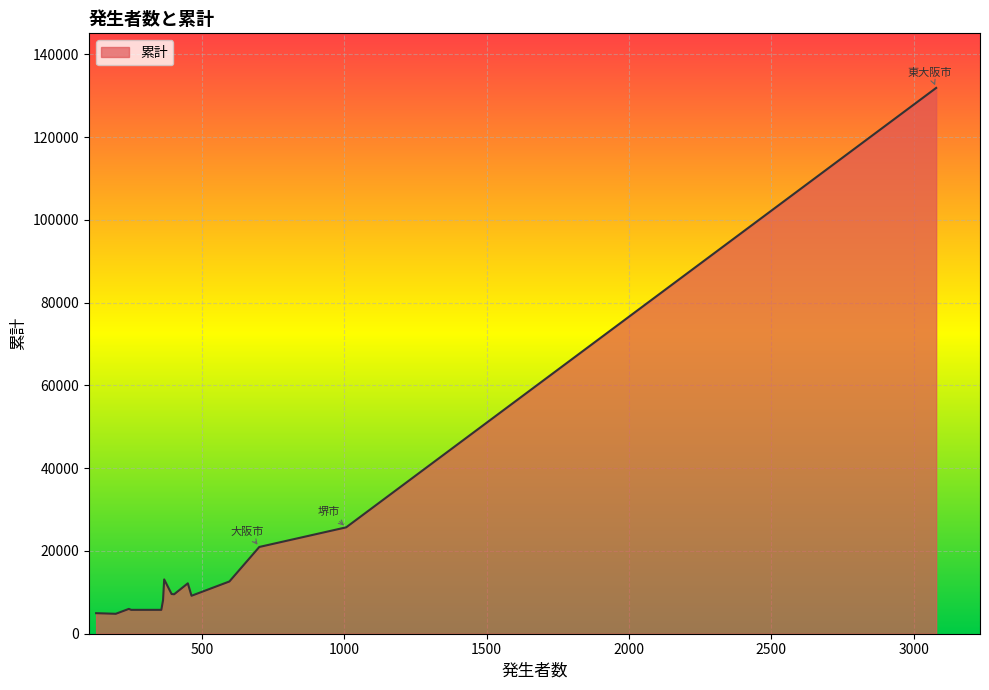

What is the minimum value shown in the chart?

4814